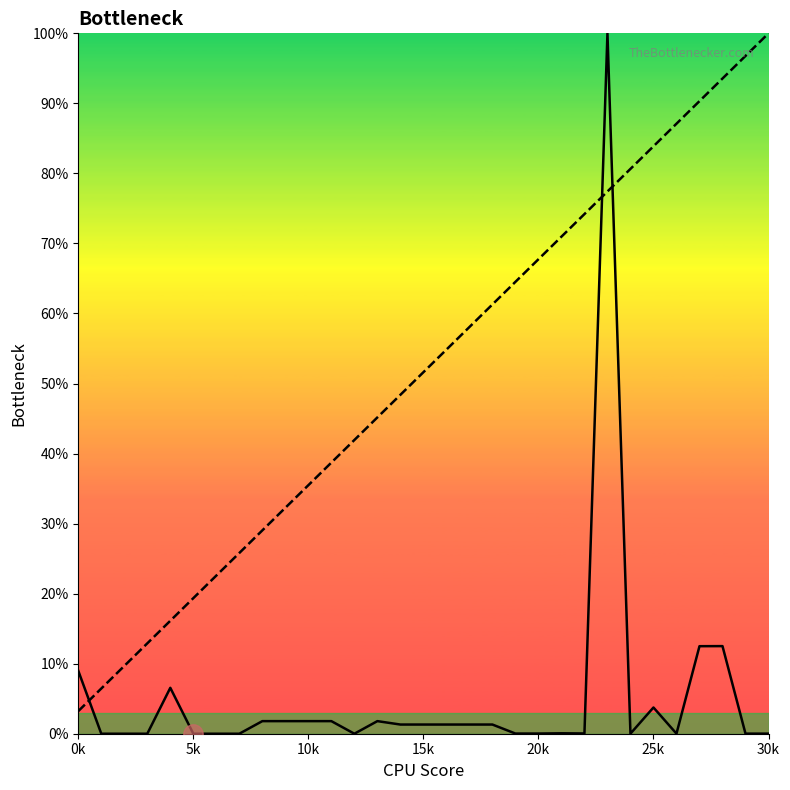

What is the maximum value shown in the chart?

100.0